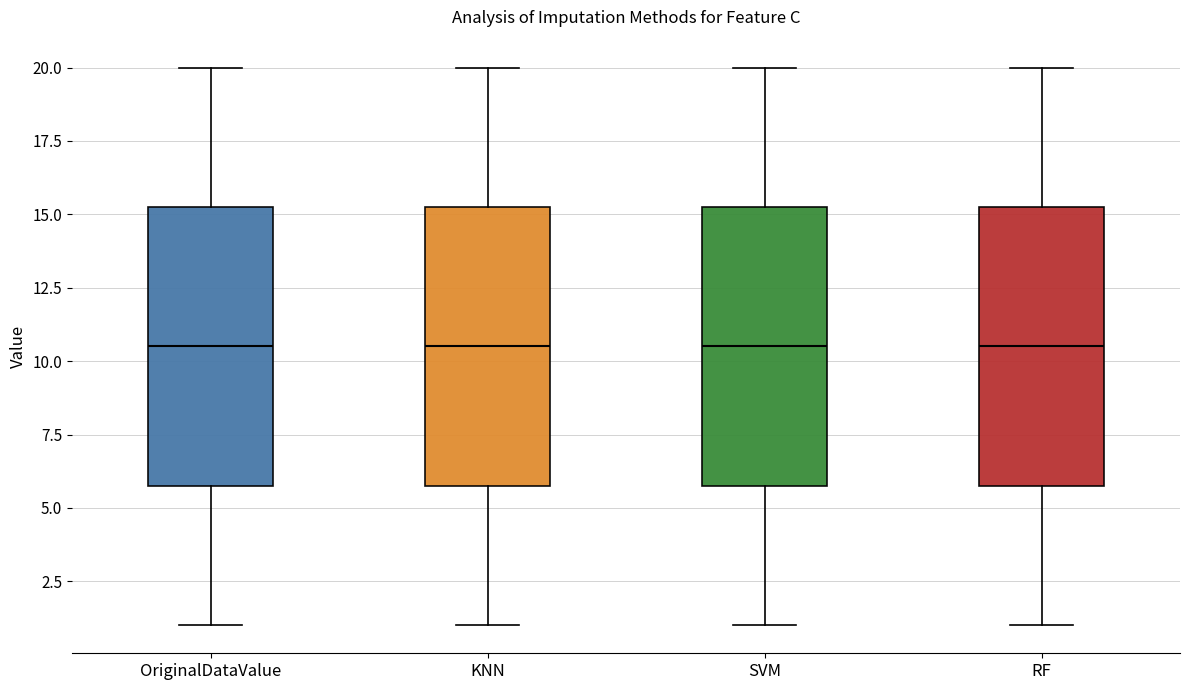

Reading left to right, transcribe this box plot: for each box, give where its median line is, the range the box spans, and where its two whiskers end, as read against the y-axis. The values are not printed on the chart, so give them approximately, as read against the axis.

OriginalDataValue: median 10.5, box 6.0 to 15.5, whiskers 1.0 to 20.0
KNN: median 10.5, box 6.0 to 15.5, whiskers 1.0 to 20.0
SVM: median 10.5, box 6.0 to 15.5, whiskers 1.0 to 20.0
RF: median 10.5, box 6.0 to 15.5, whiskers 1.0 to 20.0